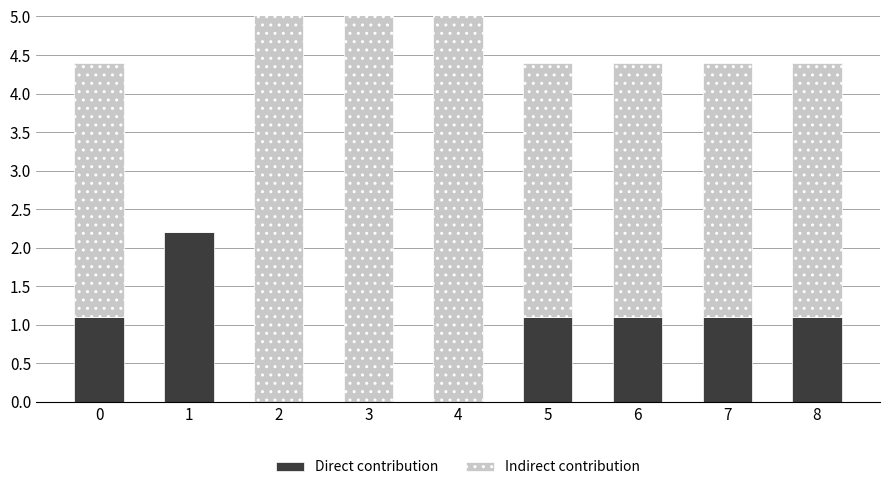

How many bars are there in each group?

2